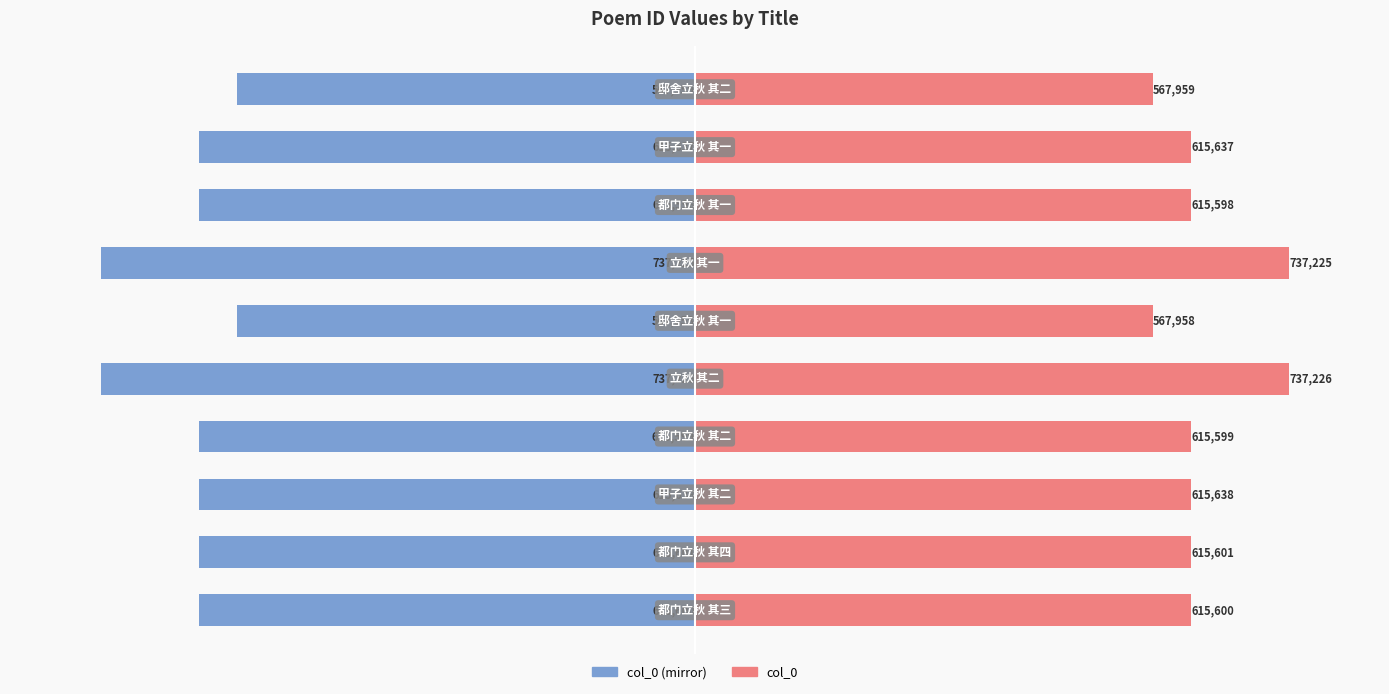

What is the value of the col_0 (left mirror) bar at the 5th from the left?

-737226